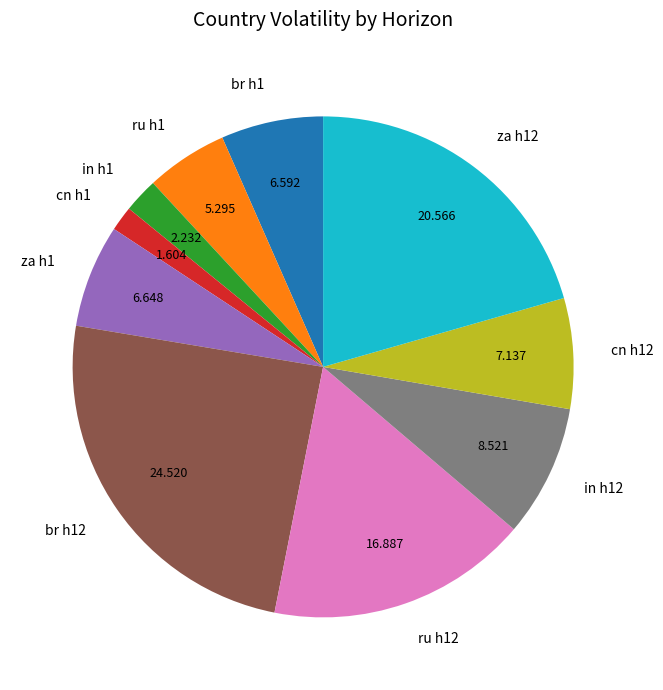

Does cn h1 account for over 50% of the chart?

No